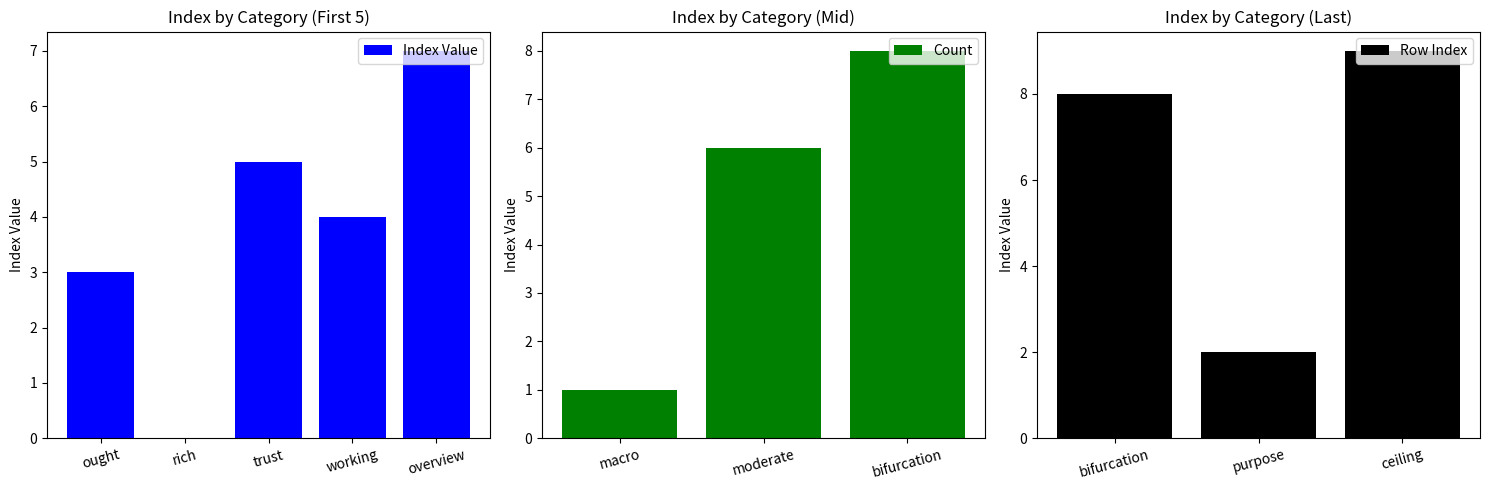

Which category has the highest value across all series?

ceiling